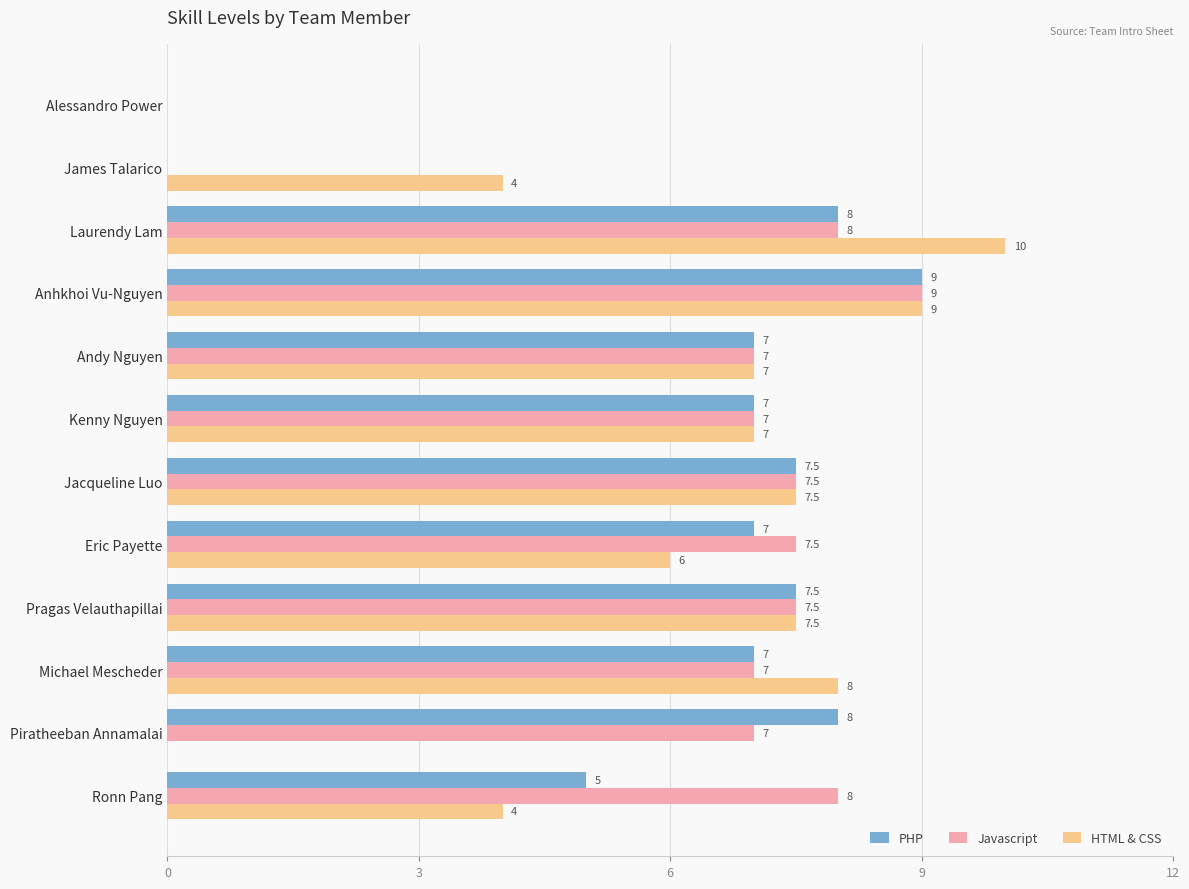

Which series has the largest total across all categories?

Javascript